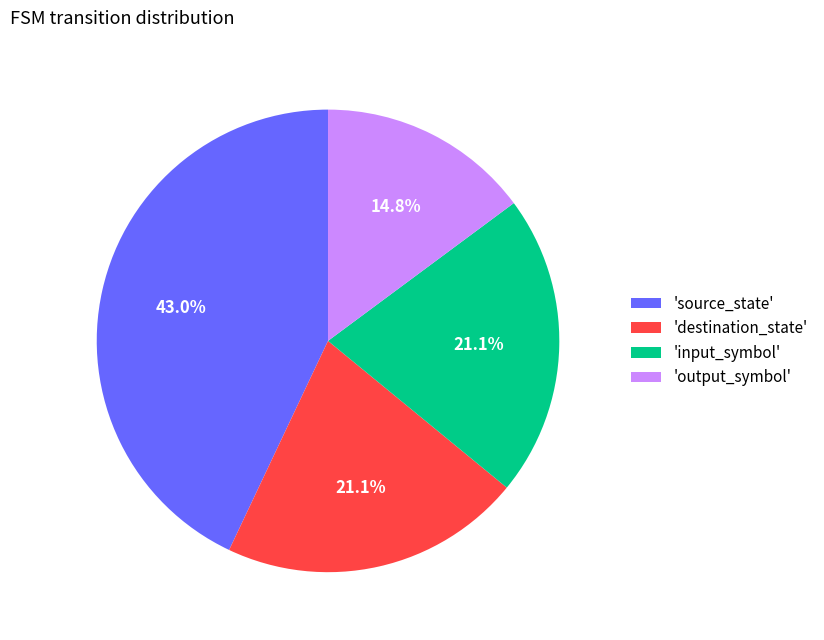

Does 'output_symbol' account for over 50% of the chart?

No